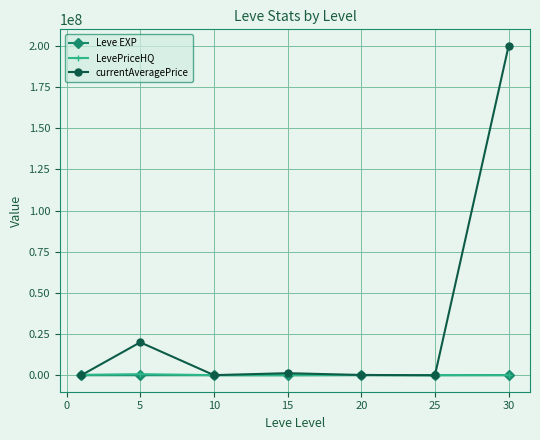

Which series has the largest range (max minus min)?

currentAveragePrice